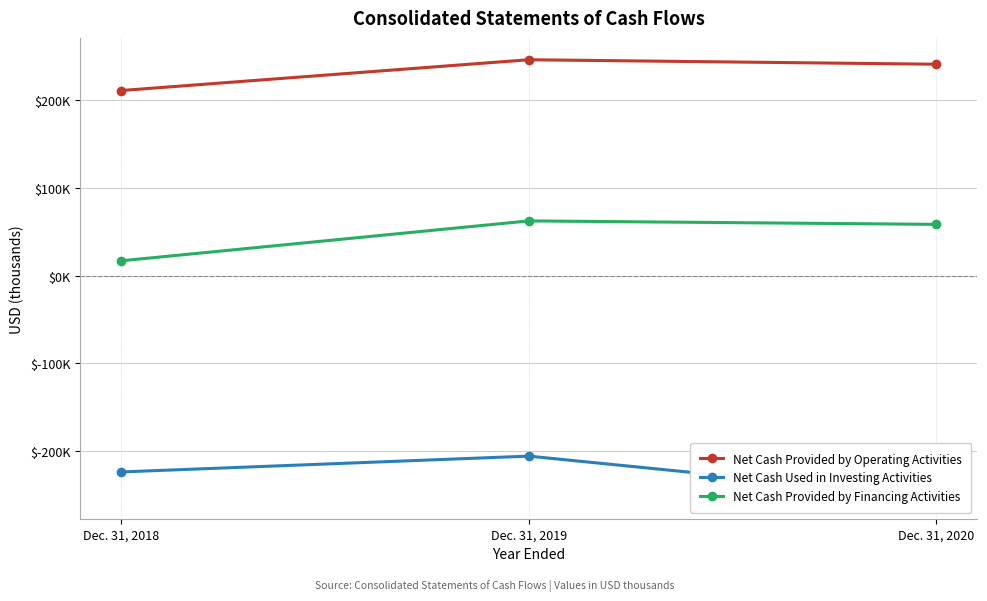

Does the chart display data point markers on the line(s)?

Yes